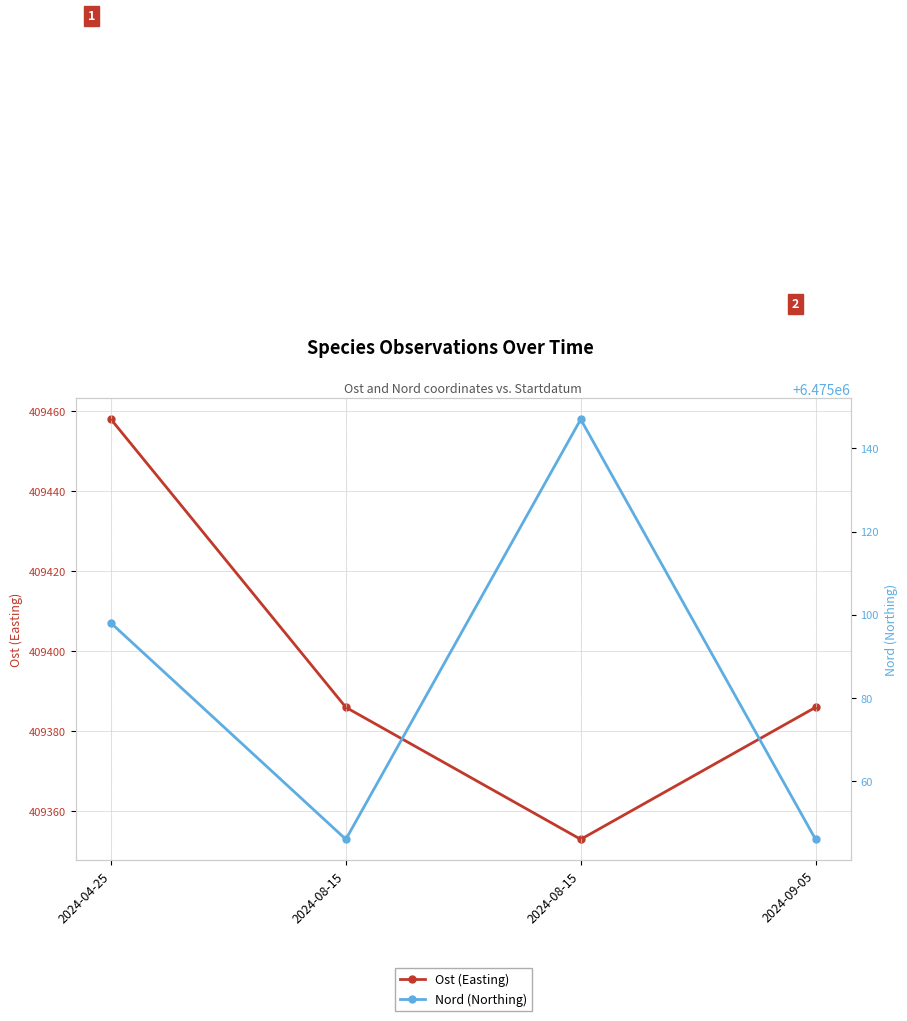

Reading left to right, extract all data points from this chart.

Ost (Easting): 409458	409386	409353	409386
Nord (Northing): 6475098	6475046	6475147	6475046